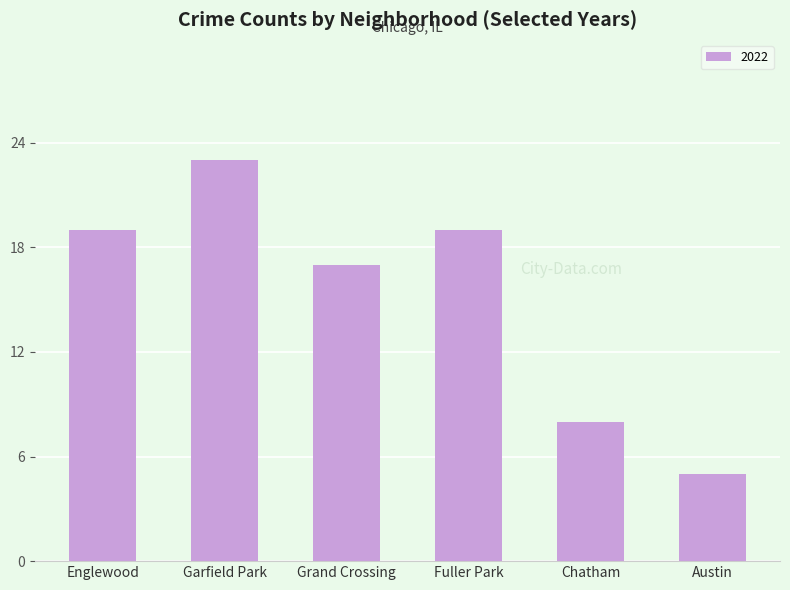

What is the greatest value displayed?

23